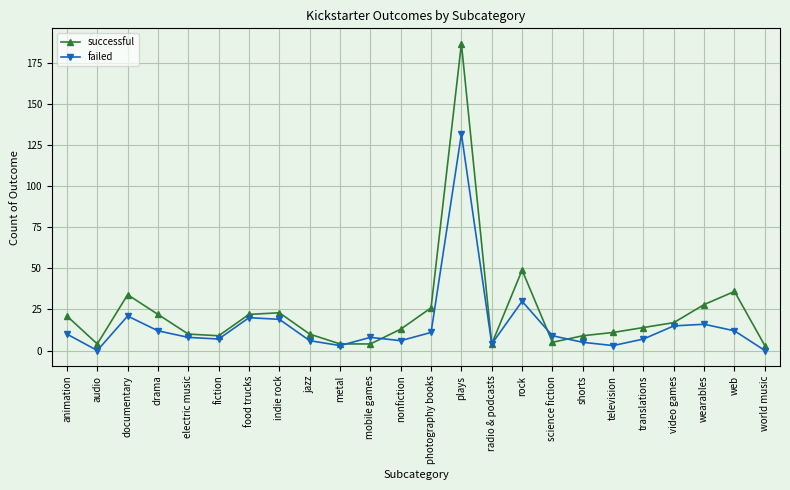

After their last crossing, which series has the higher values: failed or successful?

successful